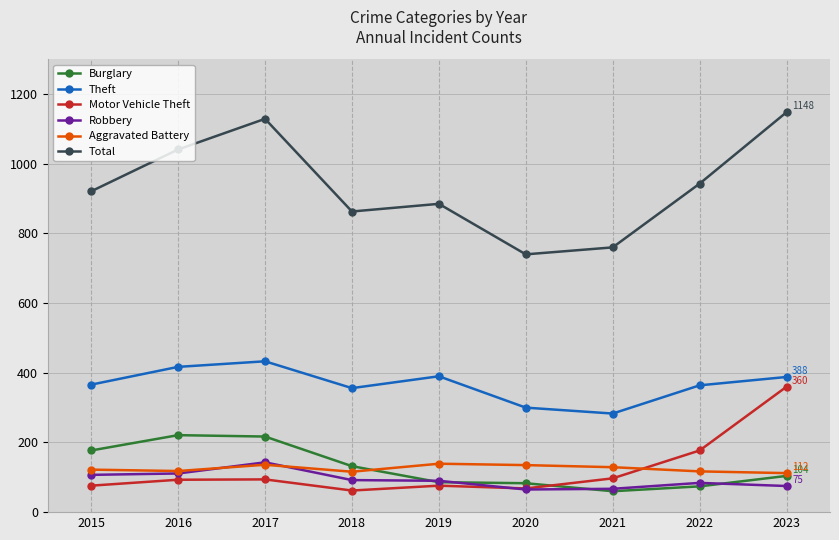

The Burglary series shows 217 at 2017. True or false?

True